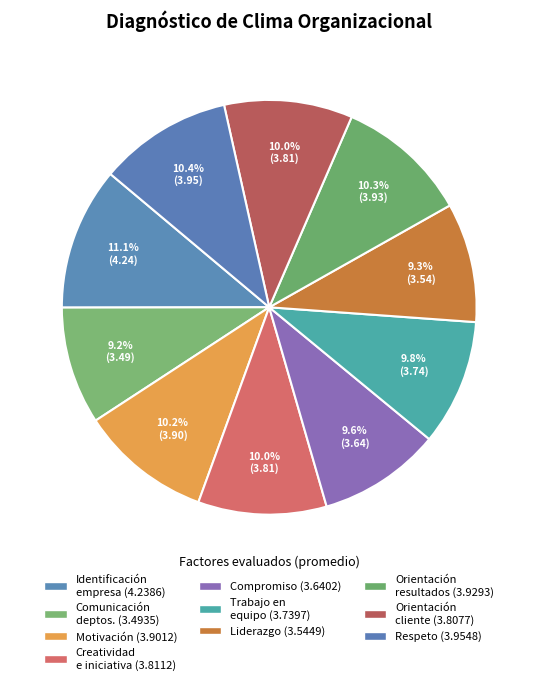

To the nearest percent, what is the difference between the largest and smallest slice percentages?

2%